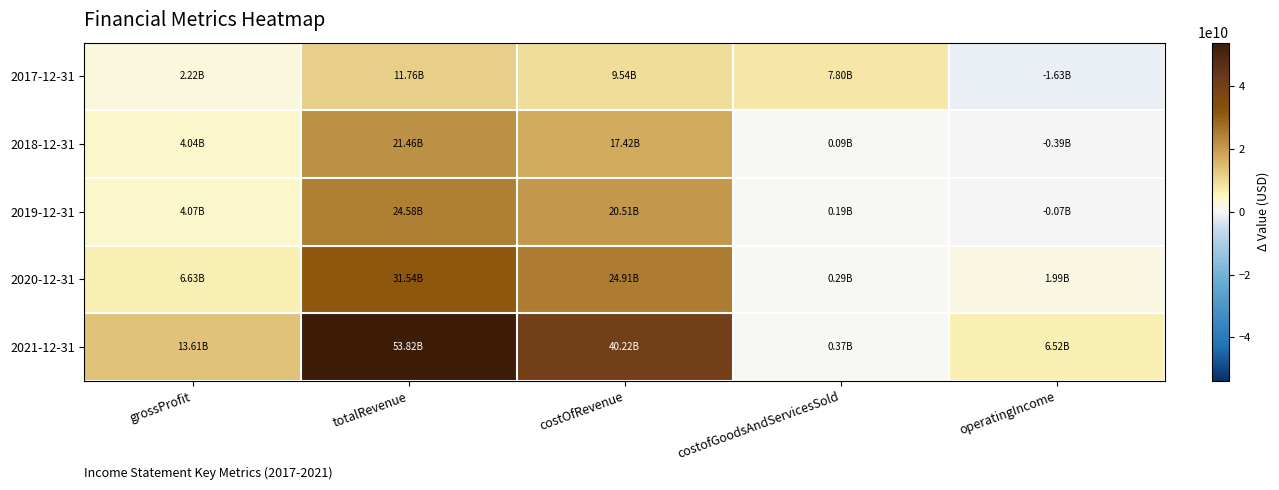

How many series are shown in this chart?

5